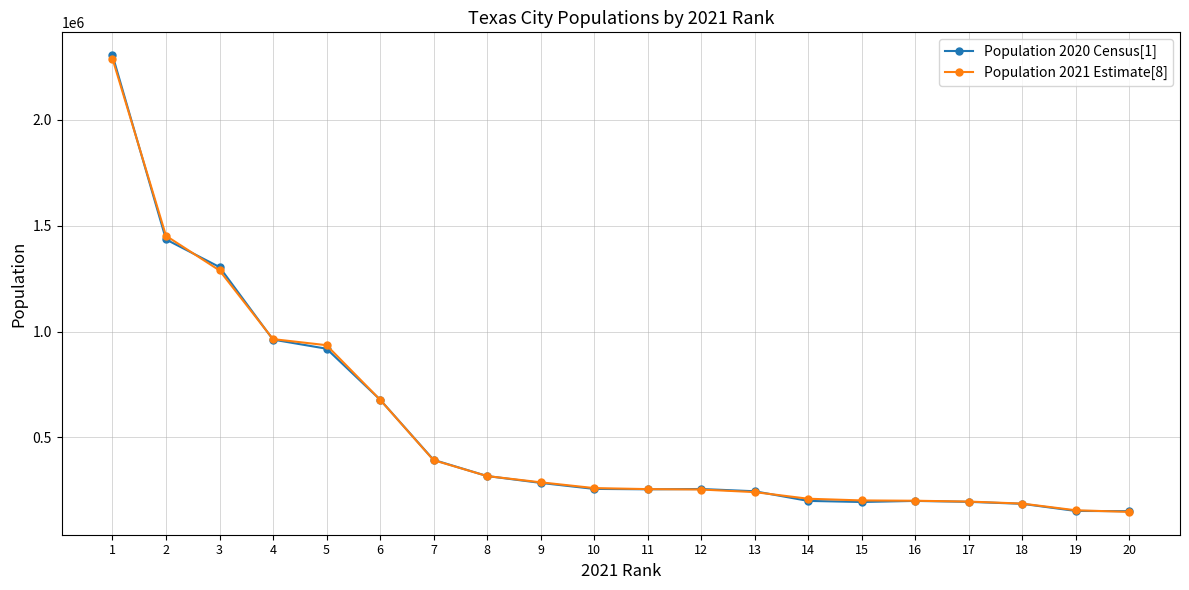

At which category is the sum across all series the highest?

1